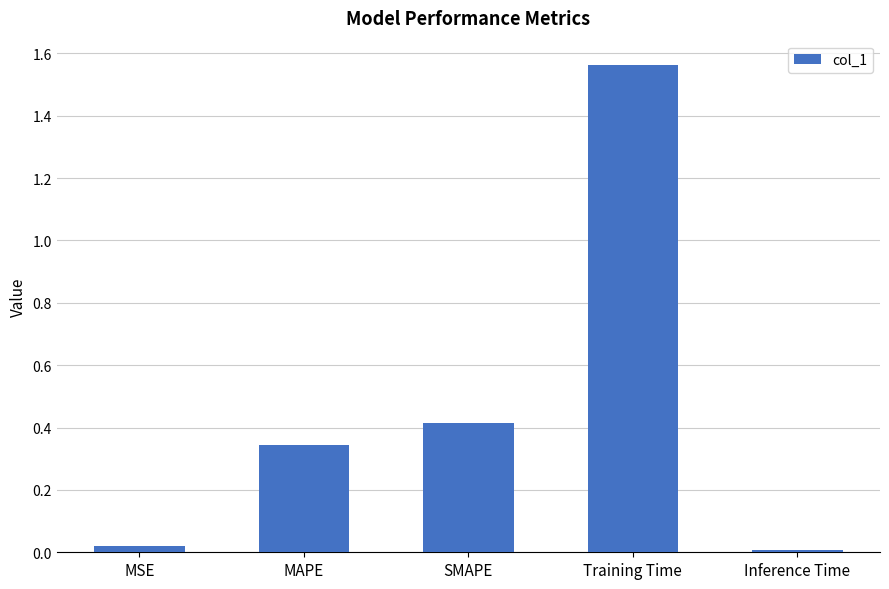

What is the difference between the second highest and minimum values?

0.4